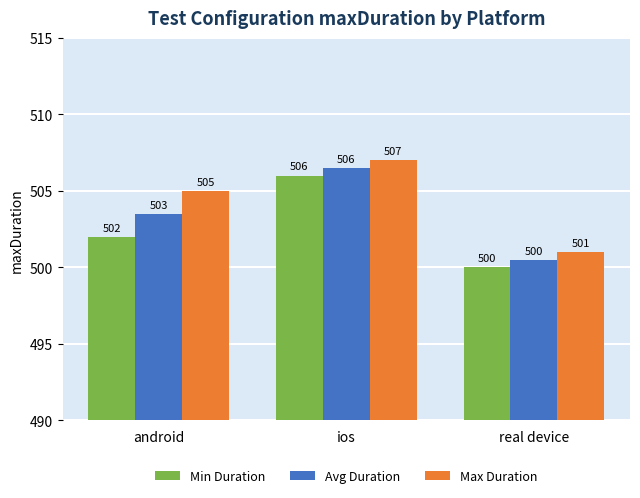

Rank the series by their average value, from highest to lowest.

Max Duration, Avg Duration, Min Duration